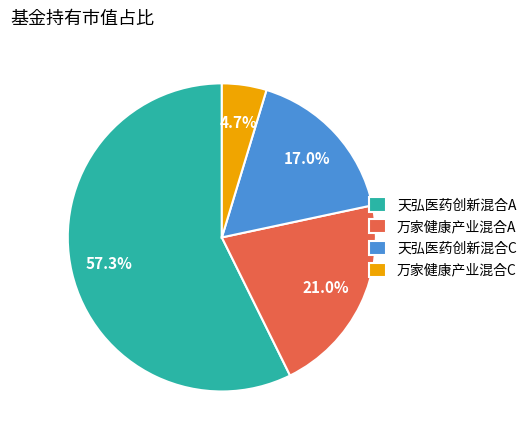

Do 天弘医药创新混合C and 天弘医药创新混合A together represent more than half of the pie?

Yes